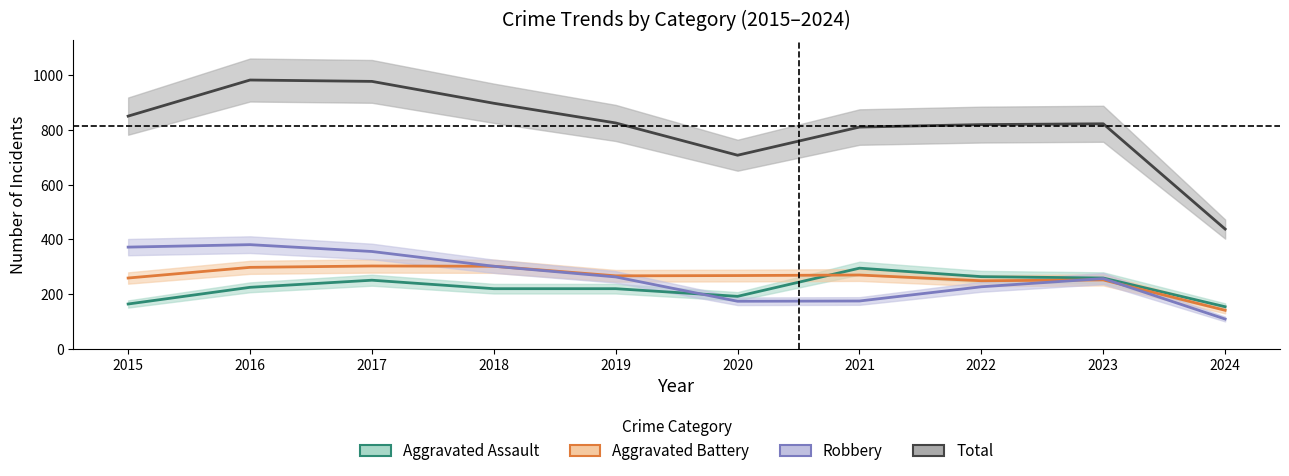

Does the chart display data point markers on the line(s)?

No